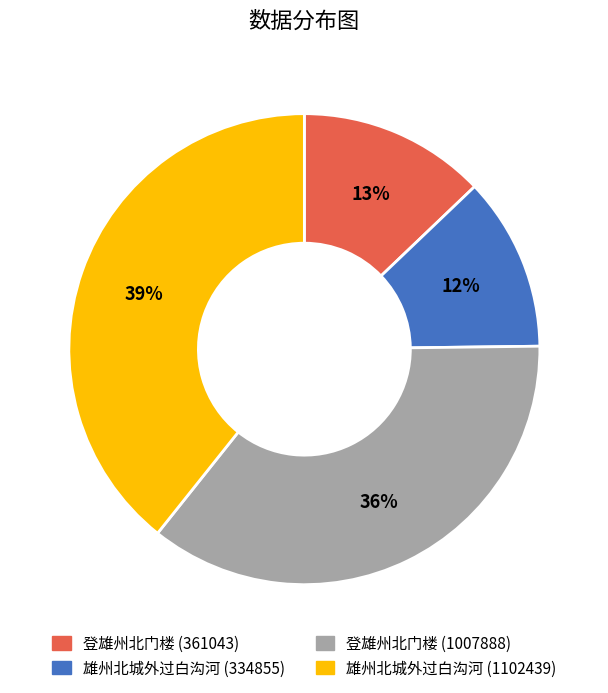

To the nearest percent, what is the difference between the largest and smallest slice percentages?

27%